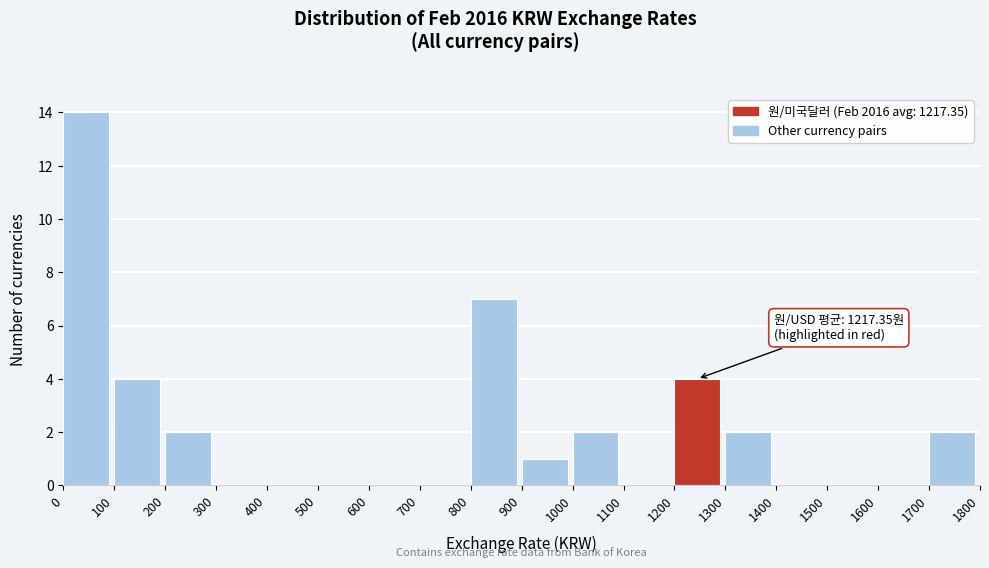

Over which range of the x-axis is the bar tallest?

0 to 100